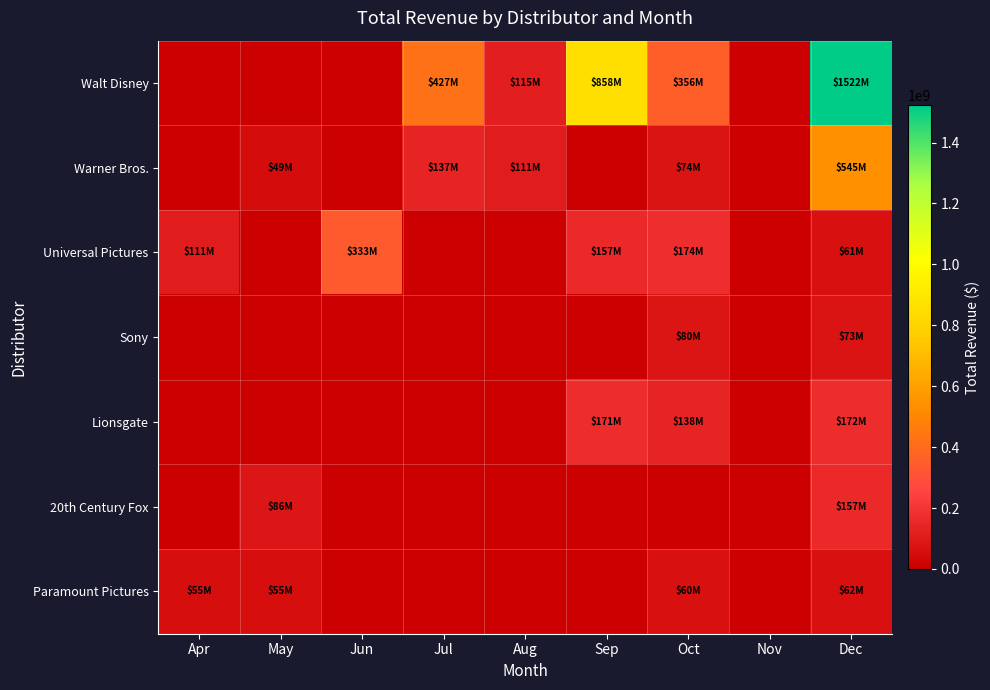

What is the difference between the highest and lowest values at May?

85710210